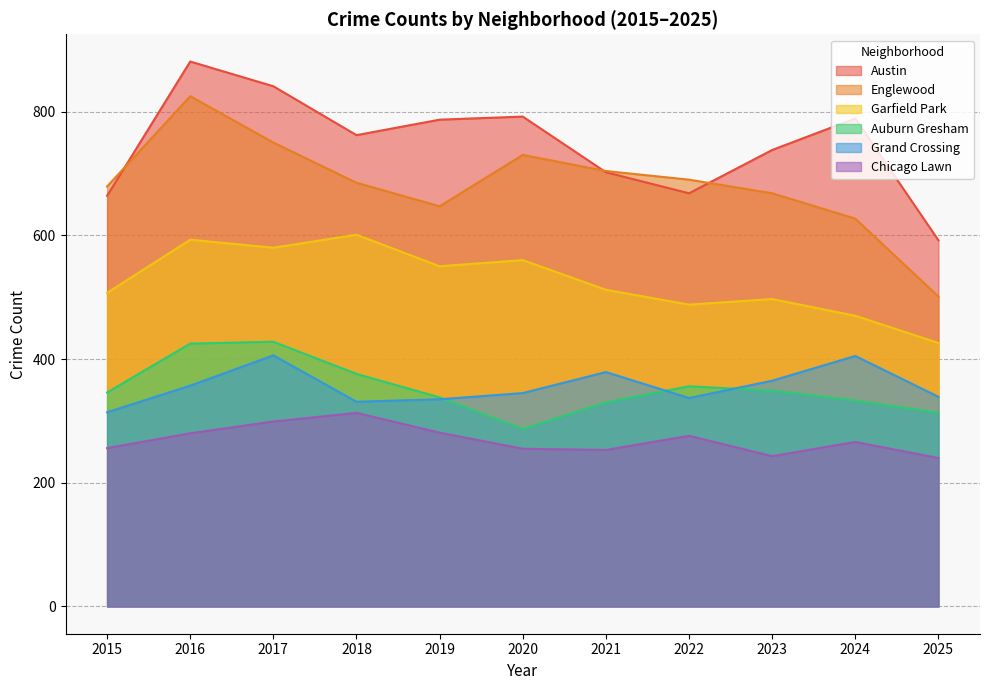

What is the difference between the Grand Crossing values at 2017 and 2025?

67